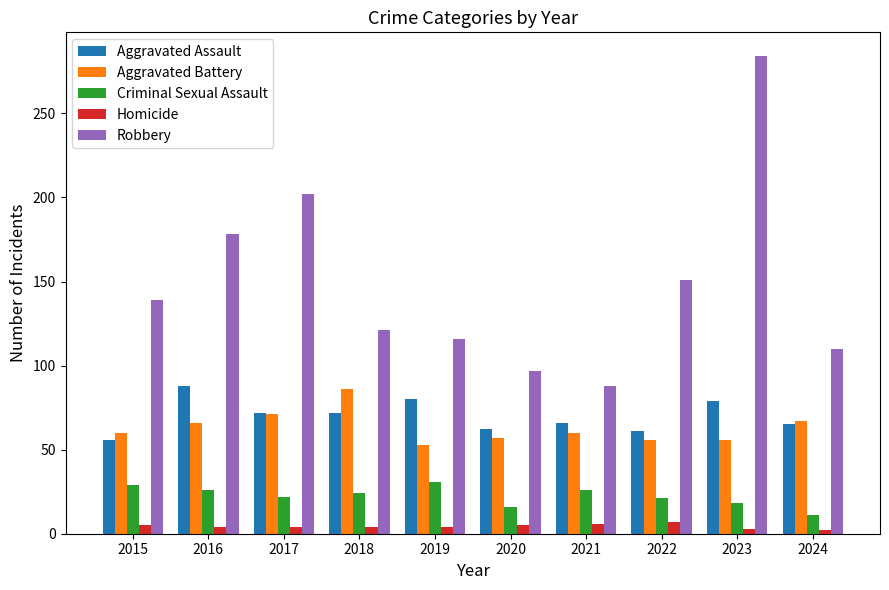

Does the chart contain any negative values?

No